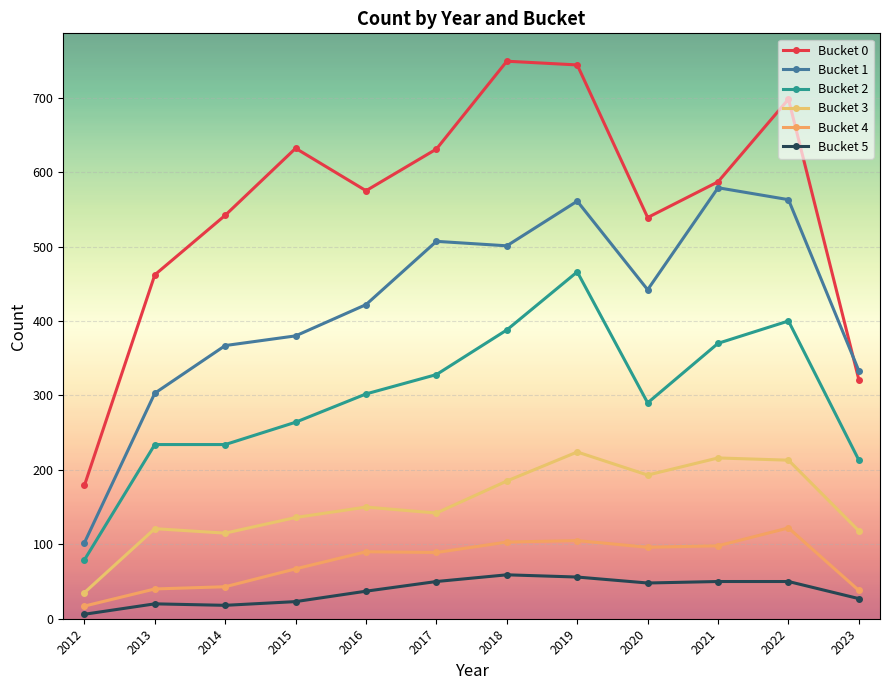

True or false: Bucket 3 and Bucket 2 intersect in this chart.

False